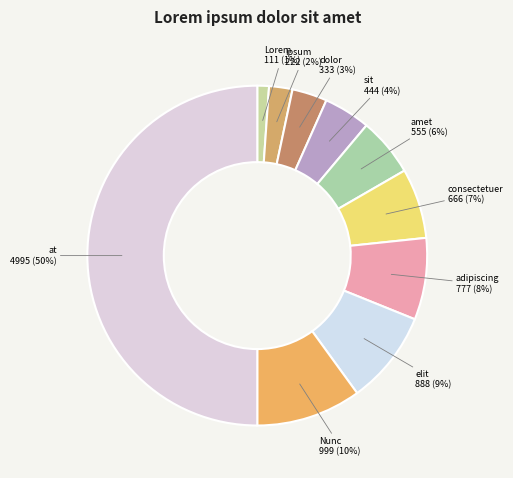

Which slice is the largest?

at